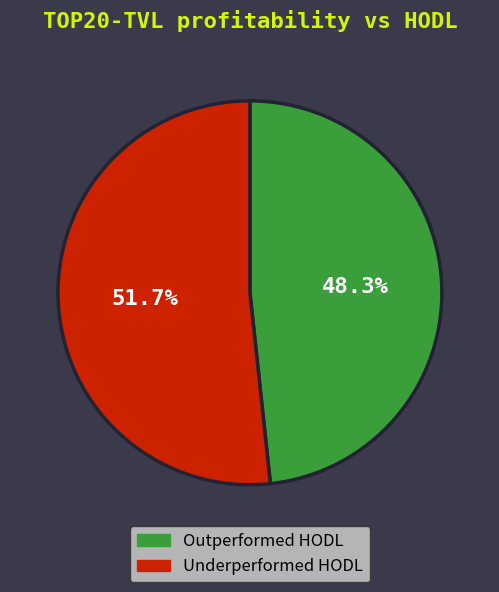

Does Underperformed HODL account for over 50% of the chart?

Yes